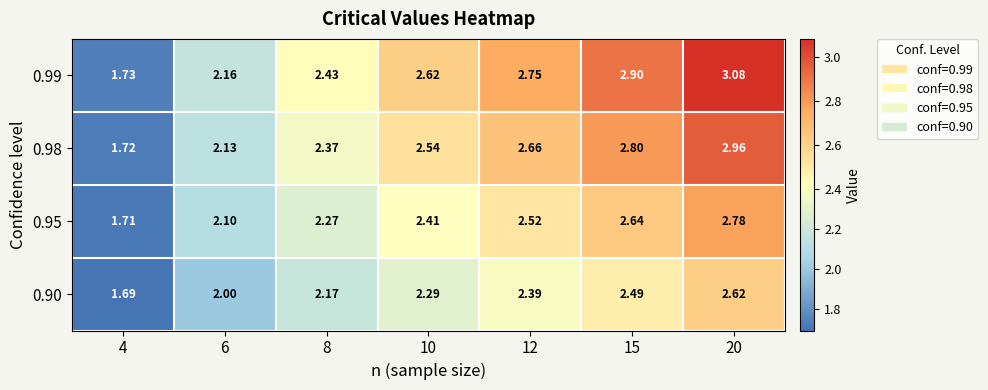

What is the spread (max minus min) of values at 10?

0.3